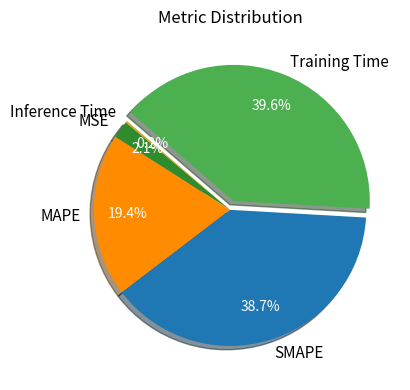

To the nearest percent, what portion does SMAPE represent?

39%